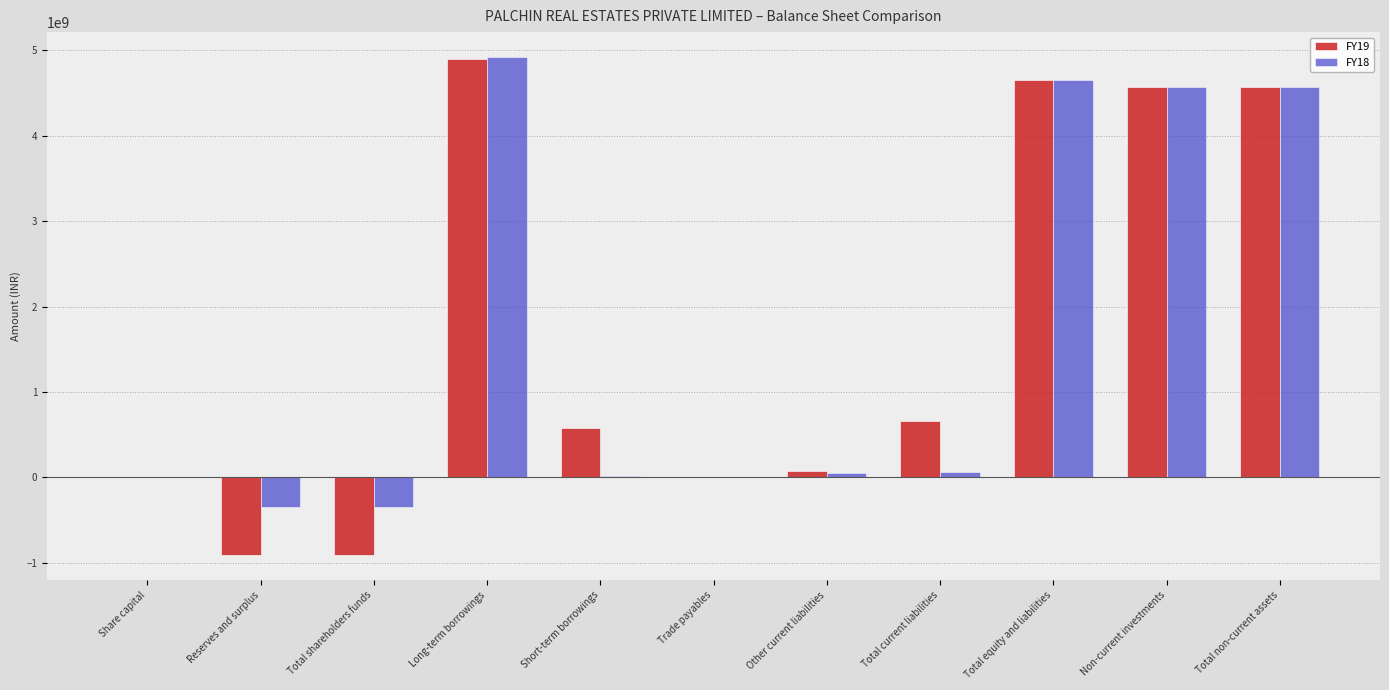

Count the number of data series in this chart.

2